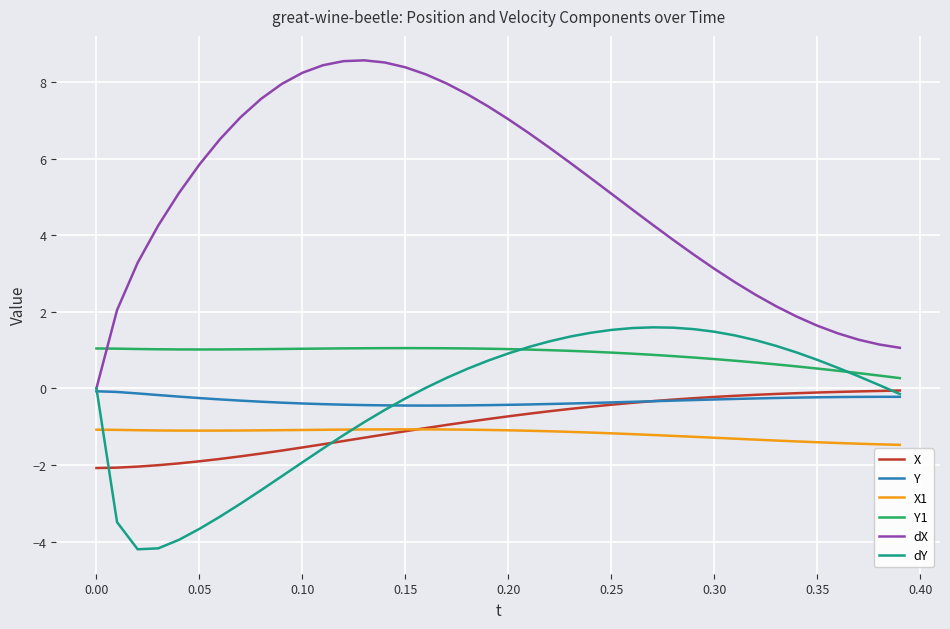

Which series has the widest spread of values?

dX